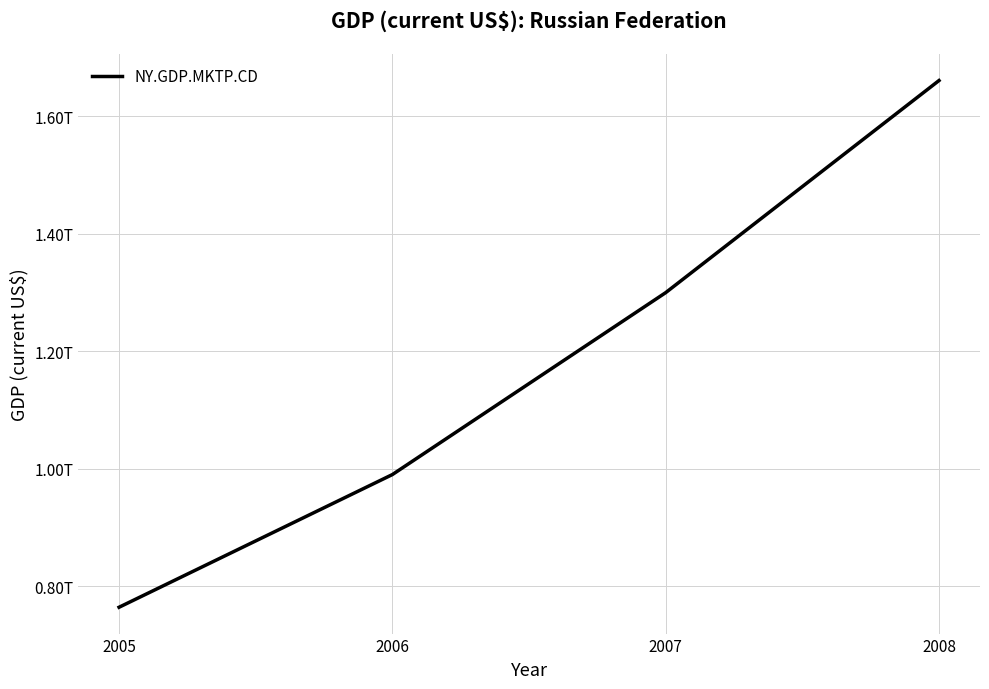

Is it true that the value at 2008 is 1660846387624.8?

True